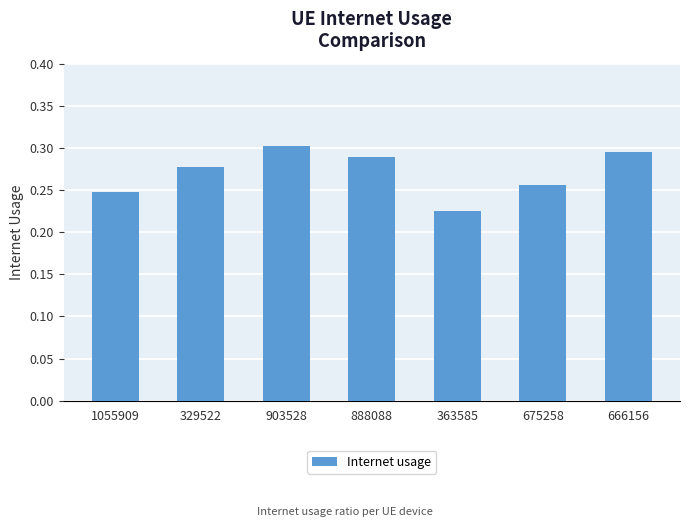

What is the label of the 1st bar from the right?

666156